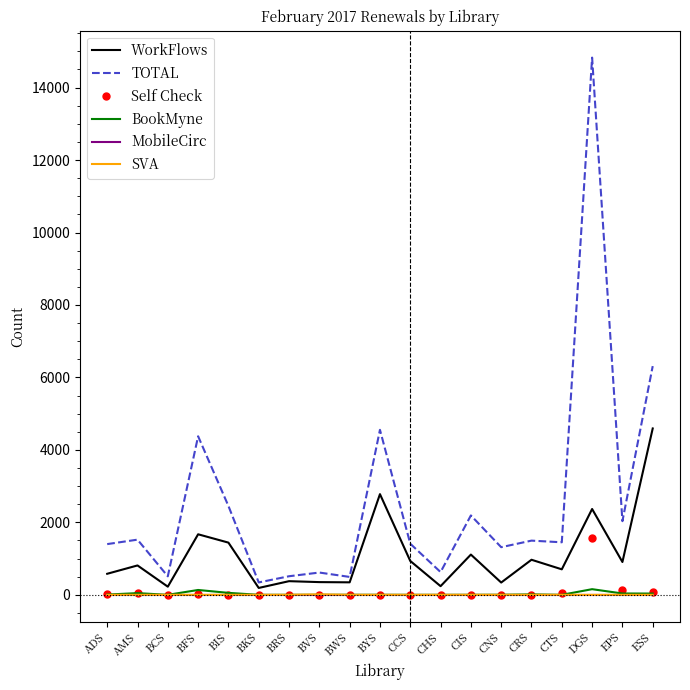

Is the value of TOTAL at CTS greater than the value of WorkFlows at EPS?

Yes